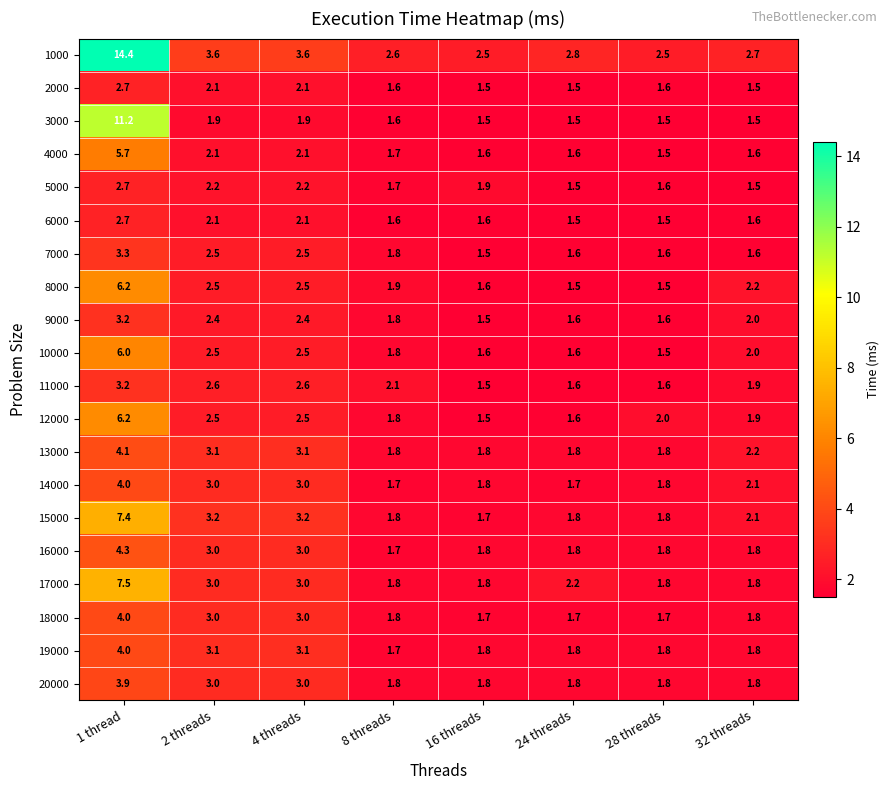

Between 2 threads and 24 threads, which series saw the biggest shift?

15000